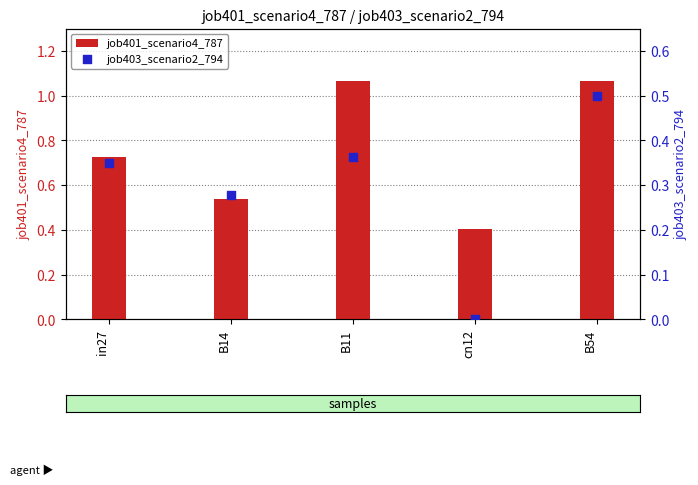

Which series contains the lowest Y value?

job403_scenario2_794